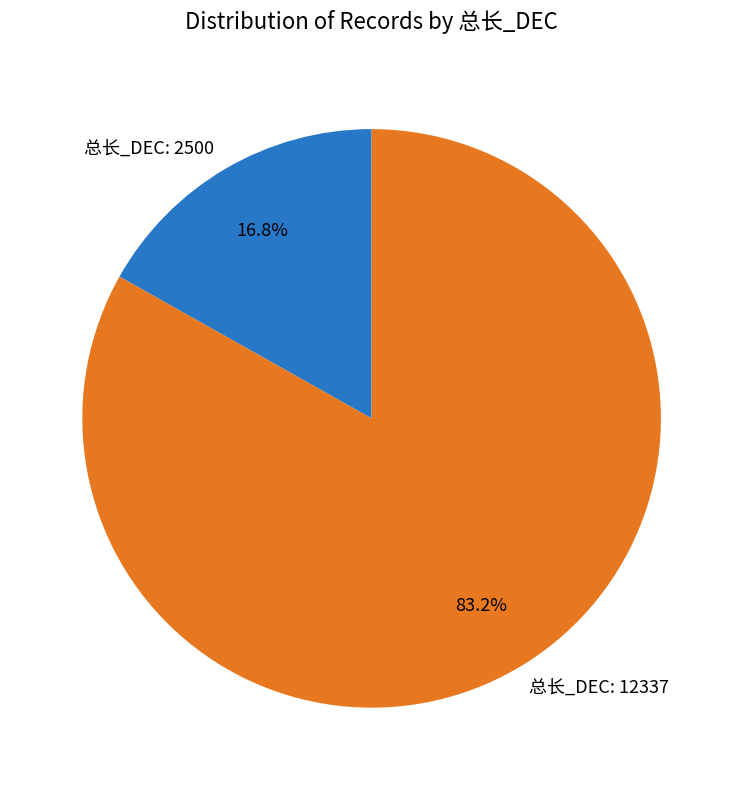

Which slice represents more than half of the pie?

总长_DEC: 12337